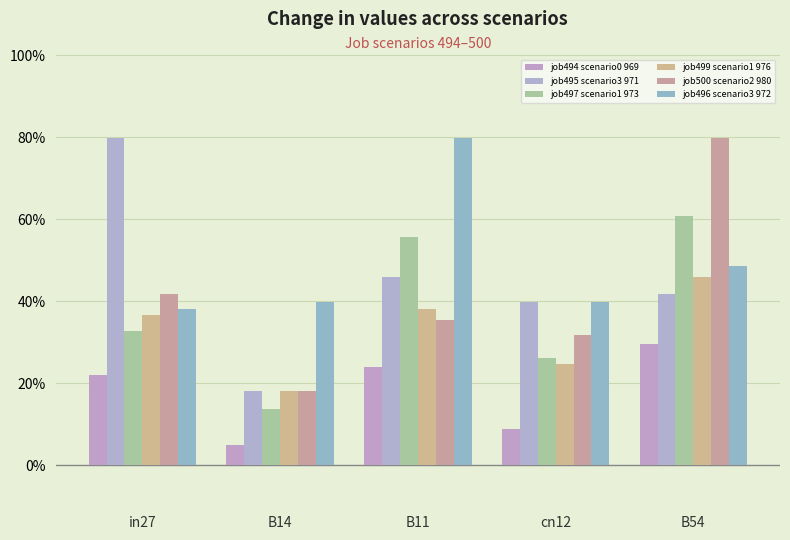

Count the job499 scenario1 976 values in the range 0 to 1.

5